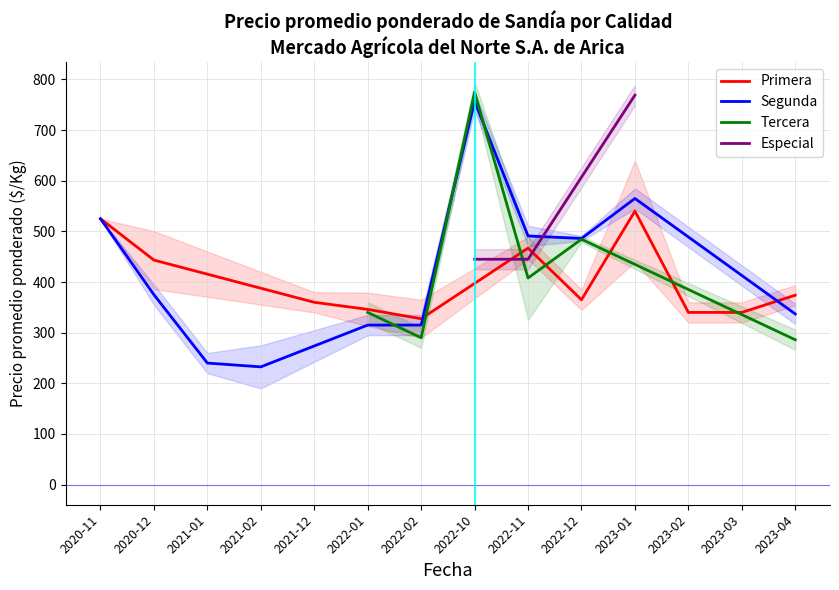

Which series has the largest range (max minus min)?

Segunda